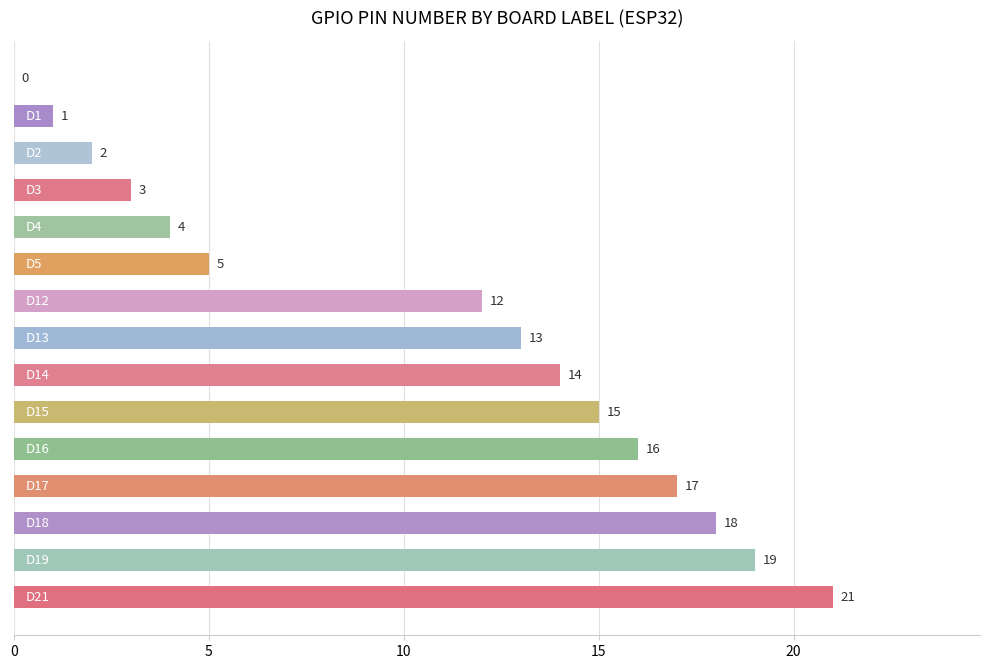

What is the sum of all values?

160